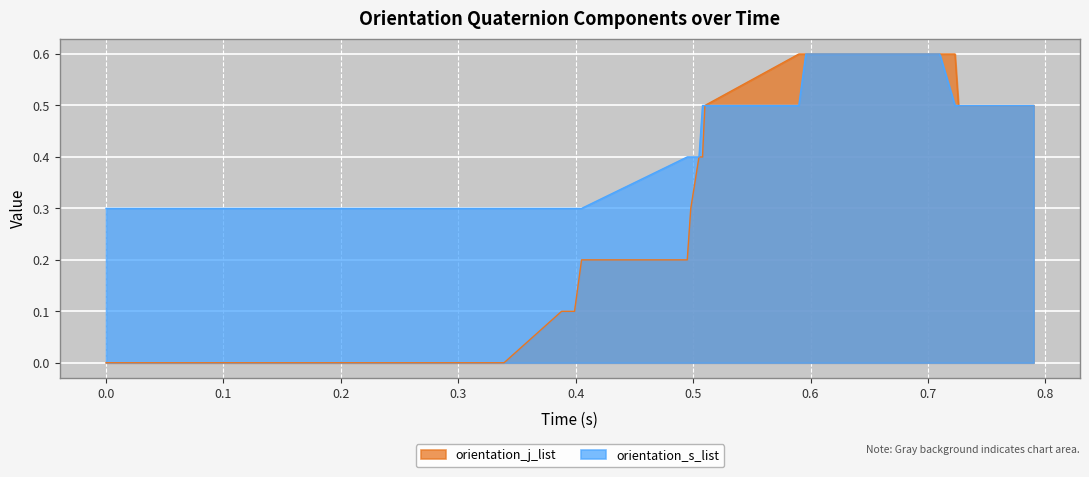

True or false: orientation_s_list and orientation_j_list intersect in this chart.

False